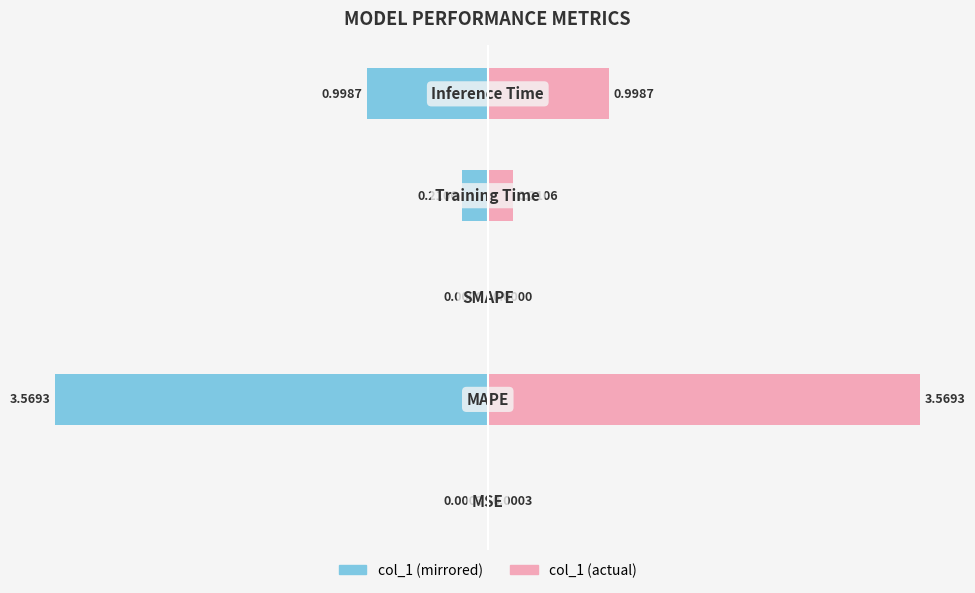

How many series are shown in this chart?

2